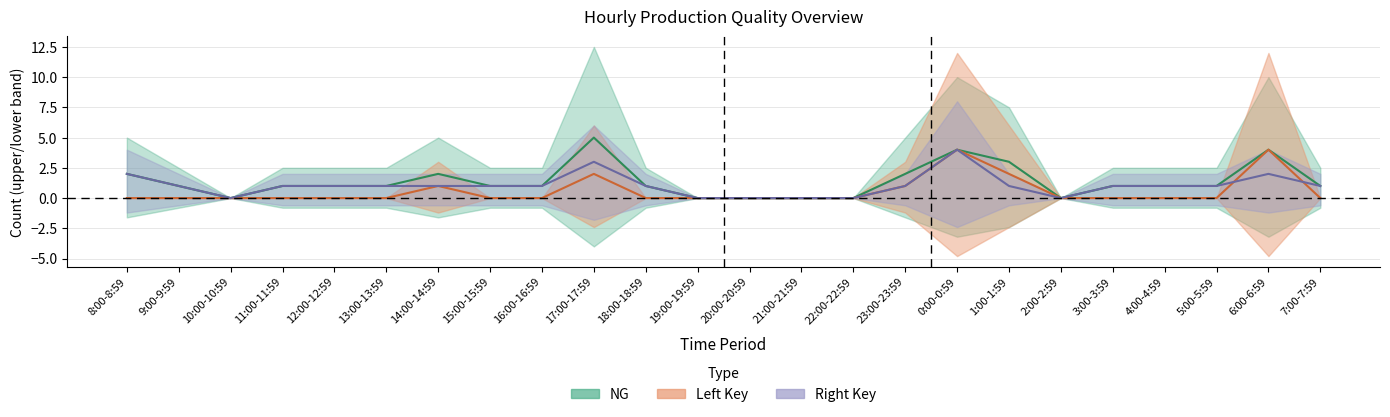

Is it true that Right equals 4 at 0:00-0:59?

True